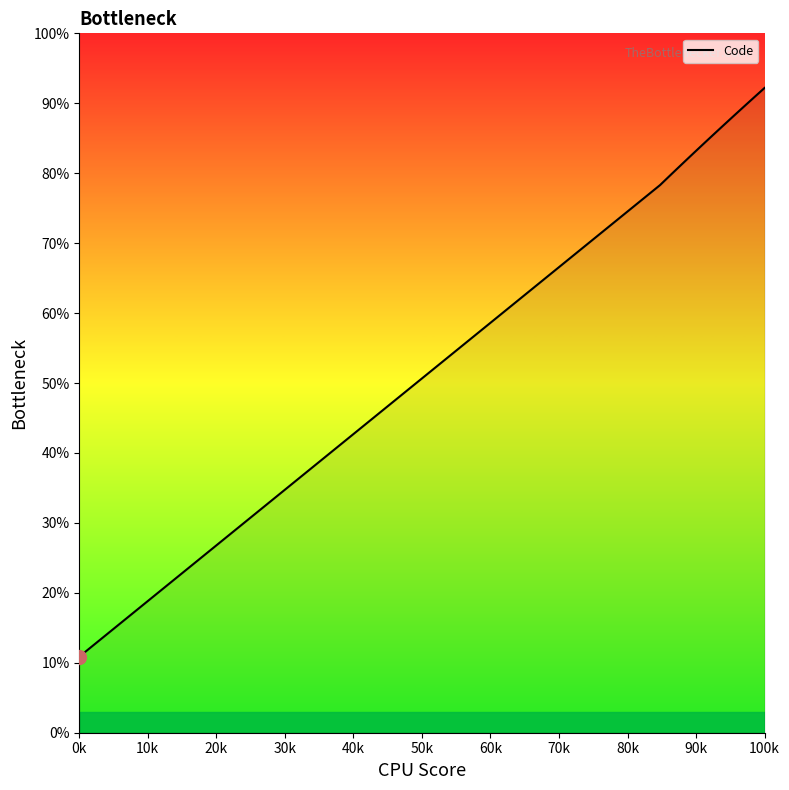

What is the difference between the maximum and minimum values?

81.3